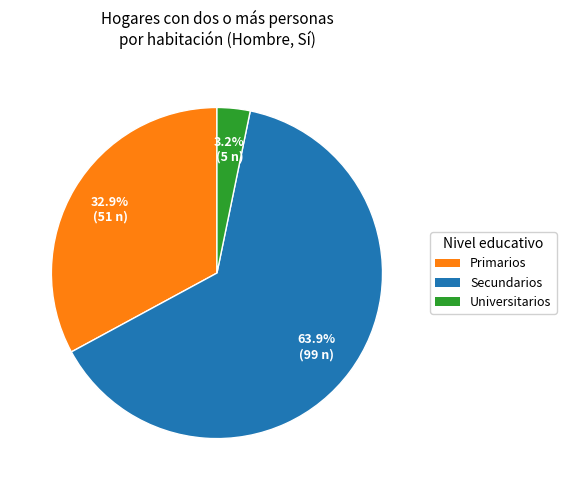

How many segments does this pie chart have?

3